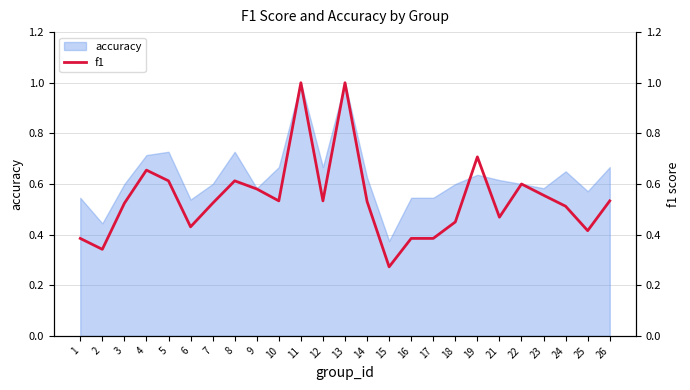

The accuracy series shows 0.3 at 4. True or false?

False